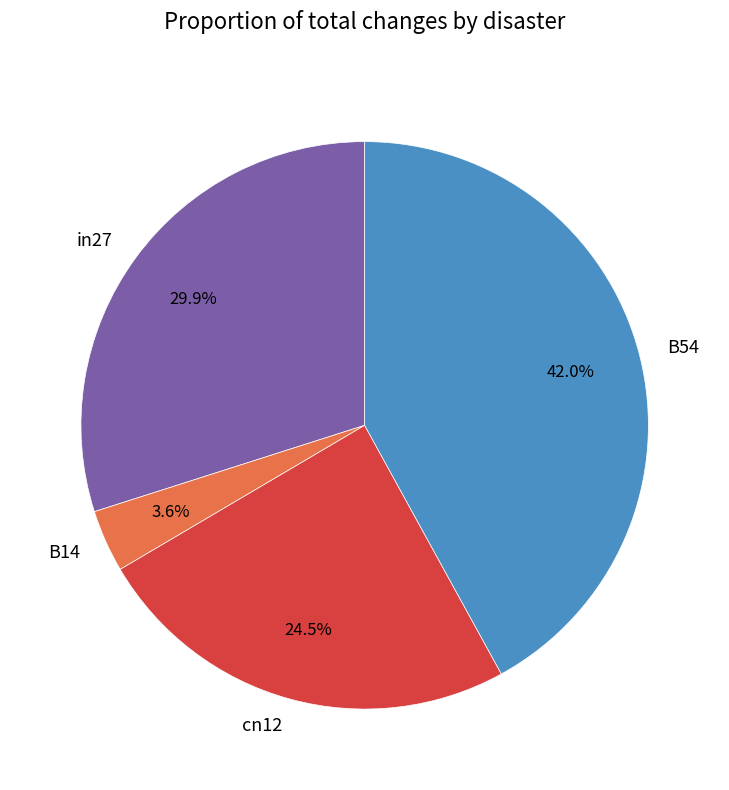

What percentage do in27 and B54 together represent?

71.9%